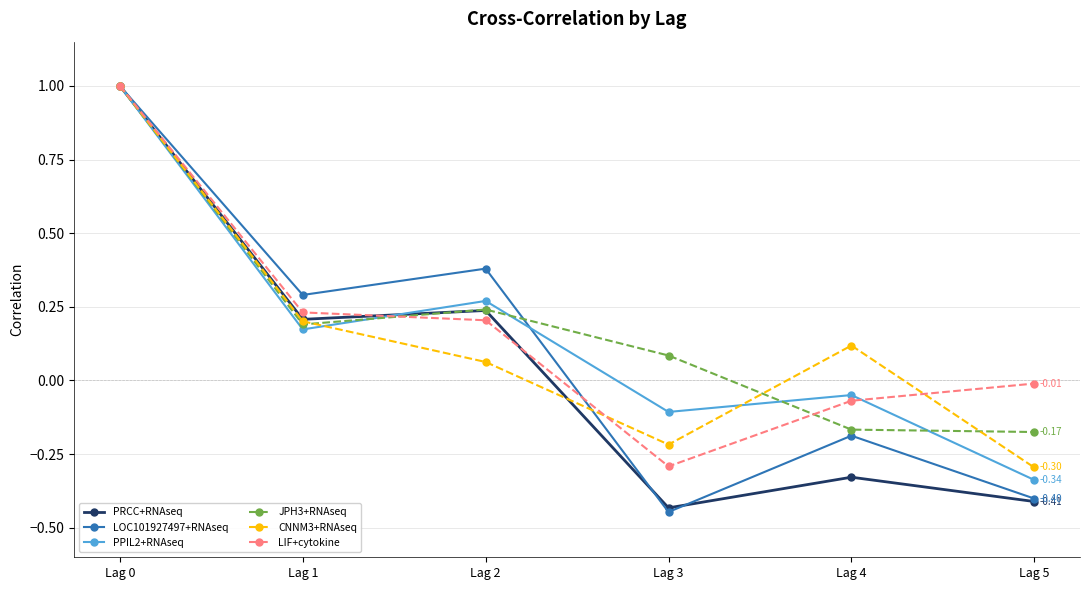

Which series changed the most between Lag 0 and Lag 4?

PRCC+RNAseq